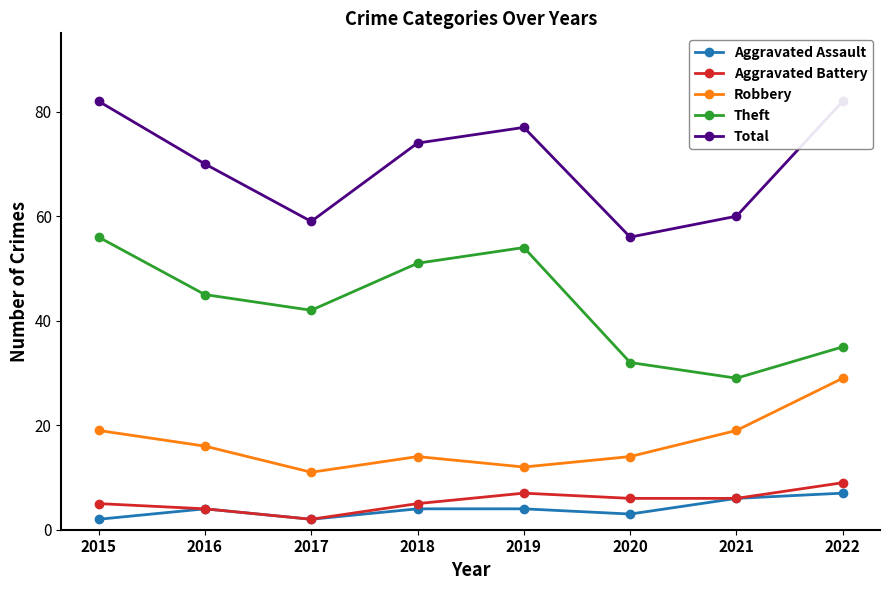

What is the average value of the Total series?

70